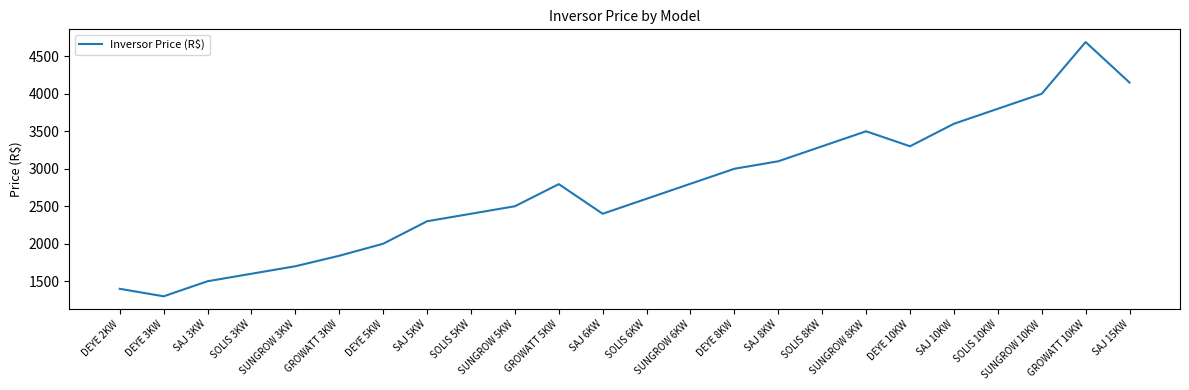

What is the difference between the second highest and minimum values?

2851